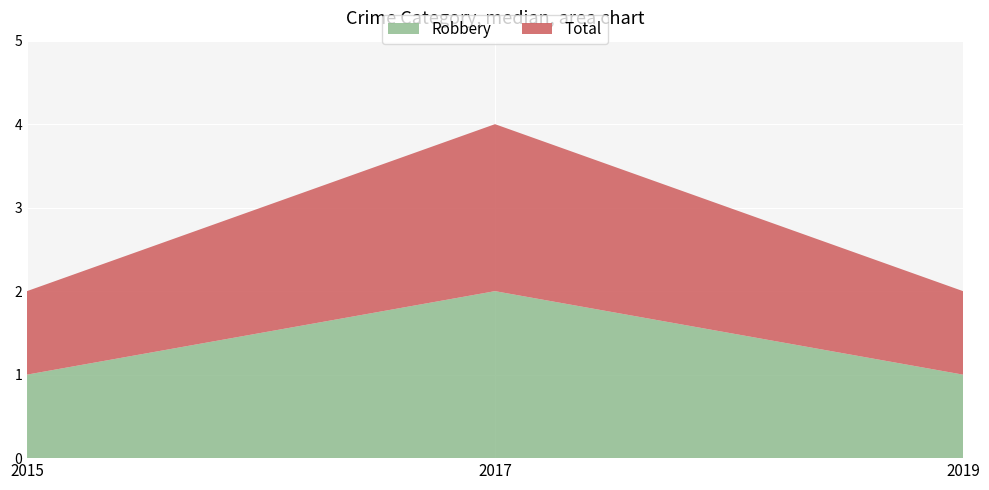

Reading right to left, extract all data points from this chart.

Robbery: 2019=1	2017=2	2015=1
Total: 2019=1	2017=2	2015=1